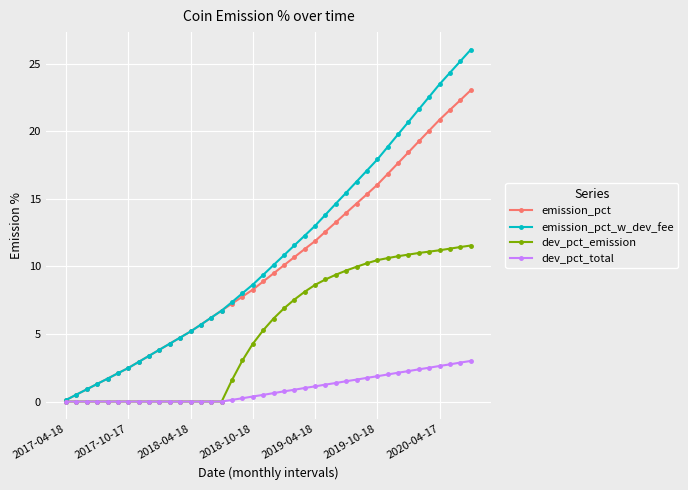

What is the highest value of the emission_pct series?

23.0